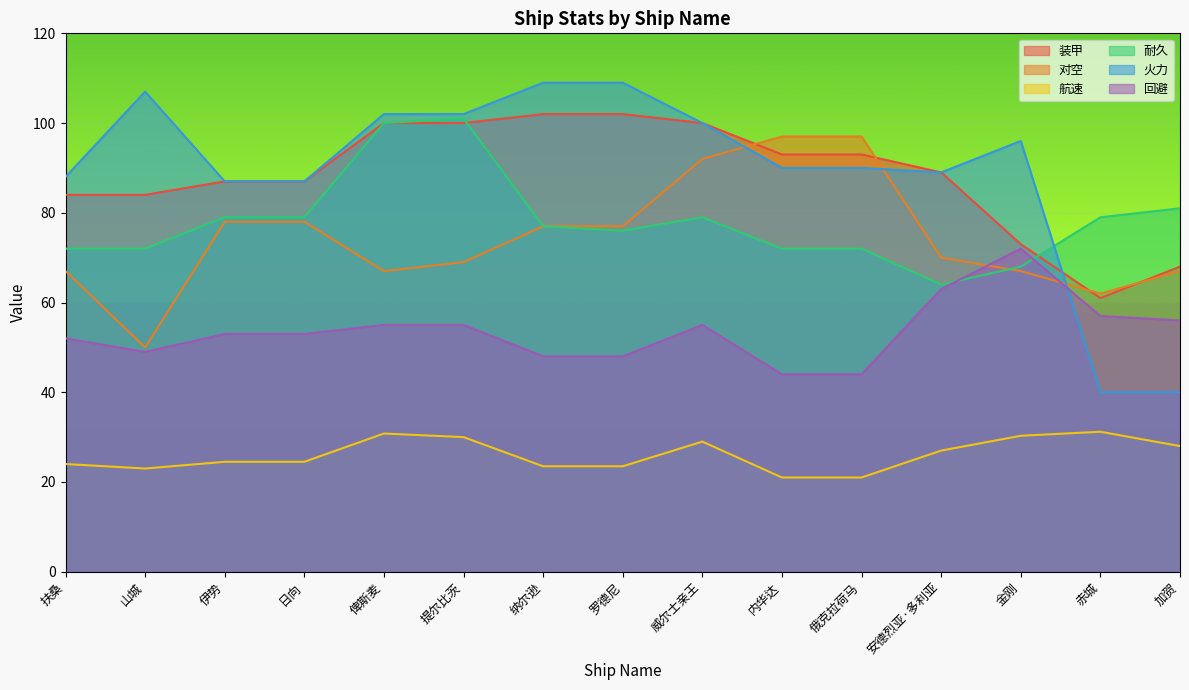

Is it true that 航速 equals 30.8 at 俾斯麦?

True